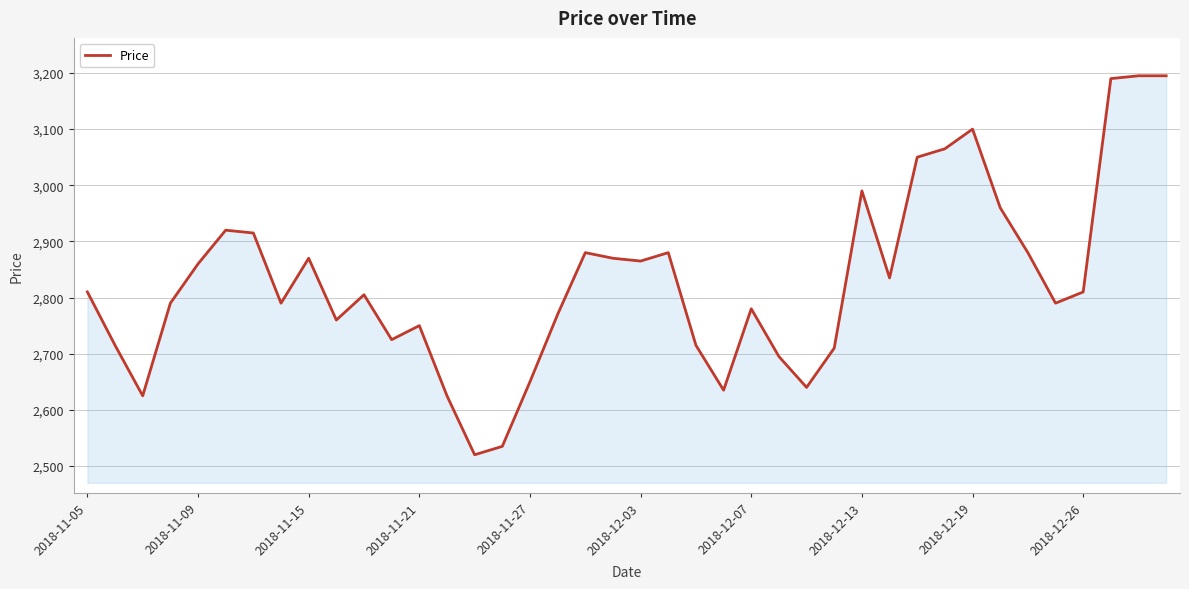

What is the minimum value shown in the chart?

2520